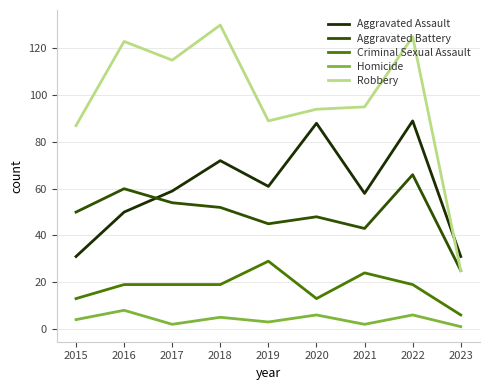

What is the spread (max minus min) of values at 2020?

88